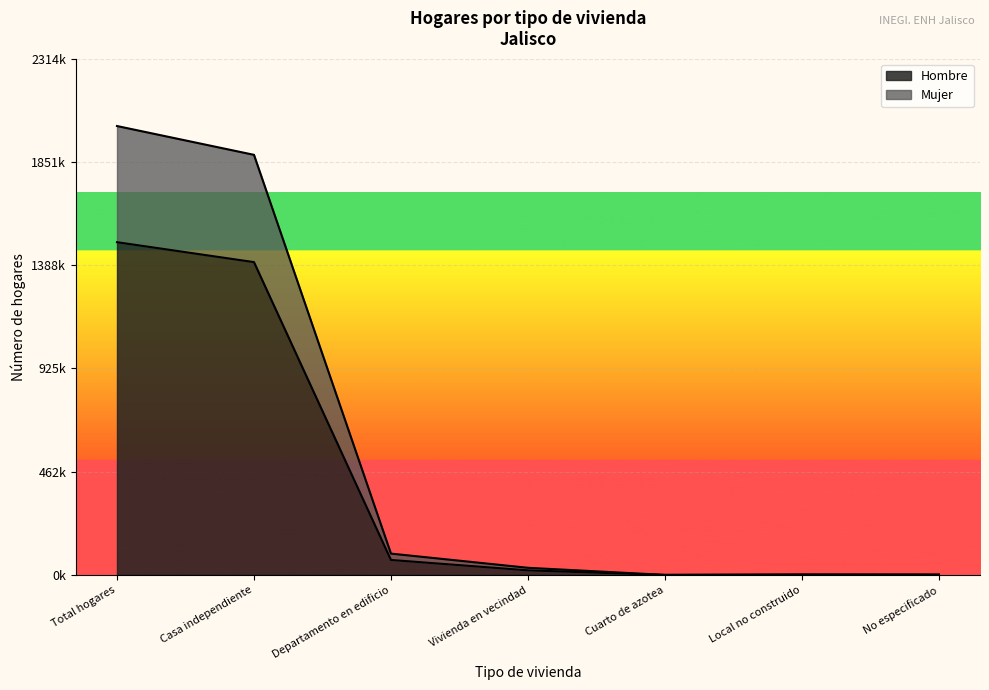

Reading left to right, what are all the values shown in this chart?

Mujer: Total hogares=2012651	Casa independiente=1883467	Departamento en edificio=95481	Vivienda en vecindad=31867	Cuarto de azotea=0	Local no construido=2018	No especificado=1654
Hombre: Total hogares=1491775	Casa independiente=1402438	Departamento en edificio=67014	Vivienda en vecindad=20487	Cuarto de azotea=0	Local no construido=1009	No especificado=827